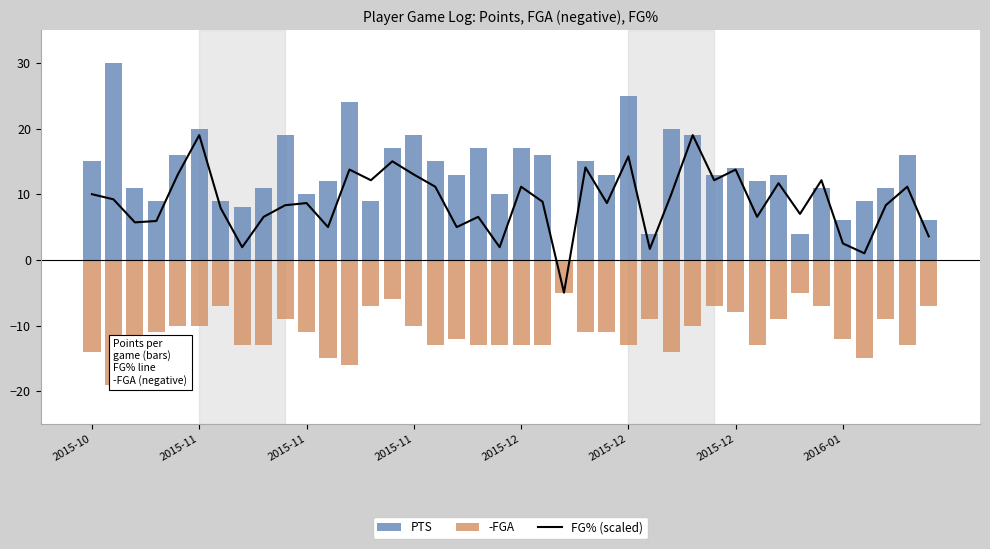

At how many categories does at least one series exceed 26?

1